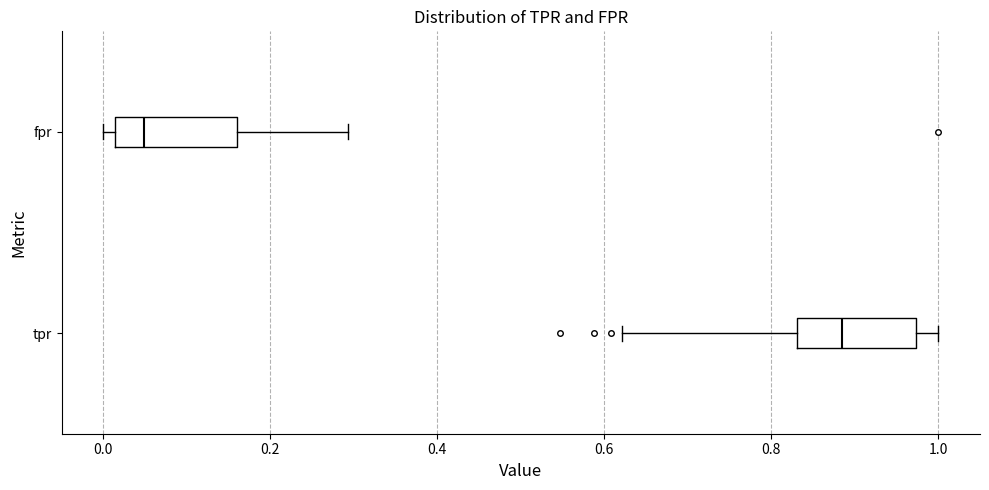

Reading bottom to top, read every box against the x-axis: the position of its median line, the range the box covers, and the ends of its whiskers. The values are not printed on the chart, so give them approximately, as read against the axis.

tpr: median 0.88, box 0.84 to 0.98, whiskers 0.62 to 1.00
fpr: median 0.04, box 0.02 to 0.16, whiskers 0.00 to 0.30